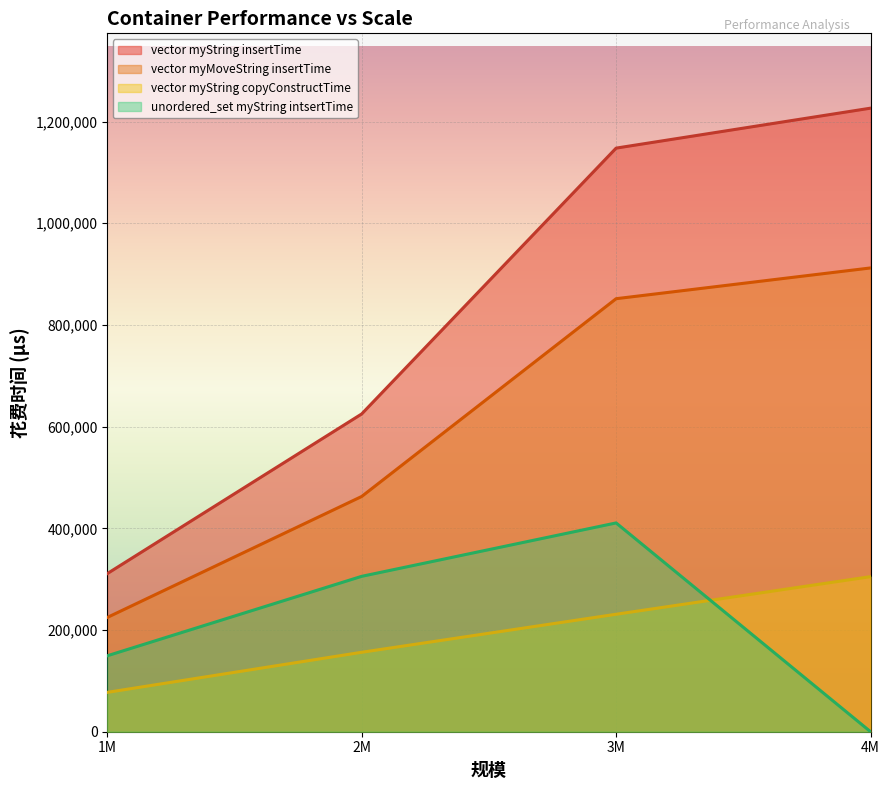

Is the value of vector myString insertTime at 3M greater than the value of unordered_set myString intsertTime at 3M?

Yes